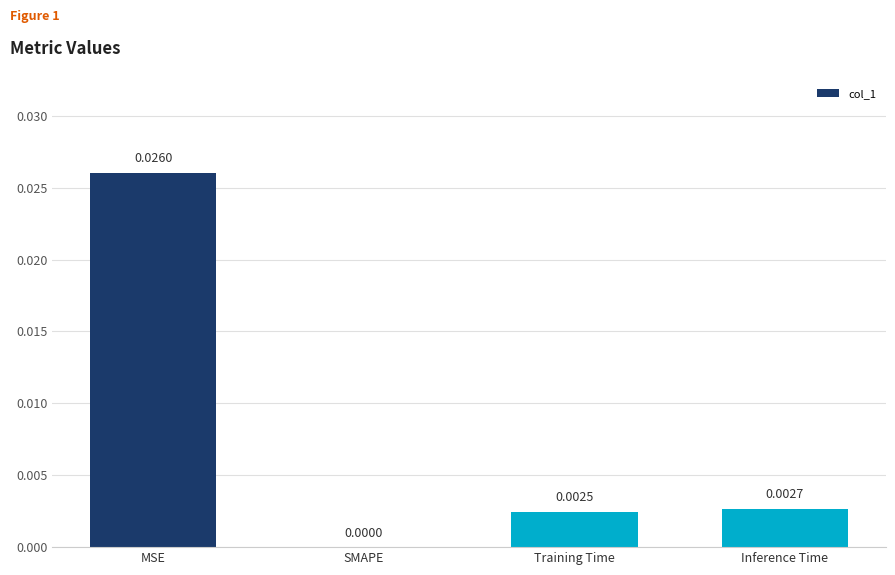

At which category does the chart reach its peak across all series?

MSE